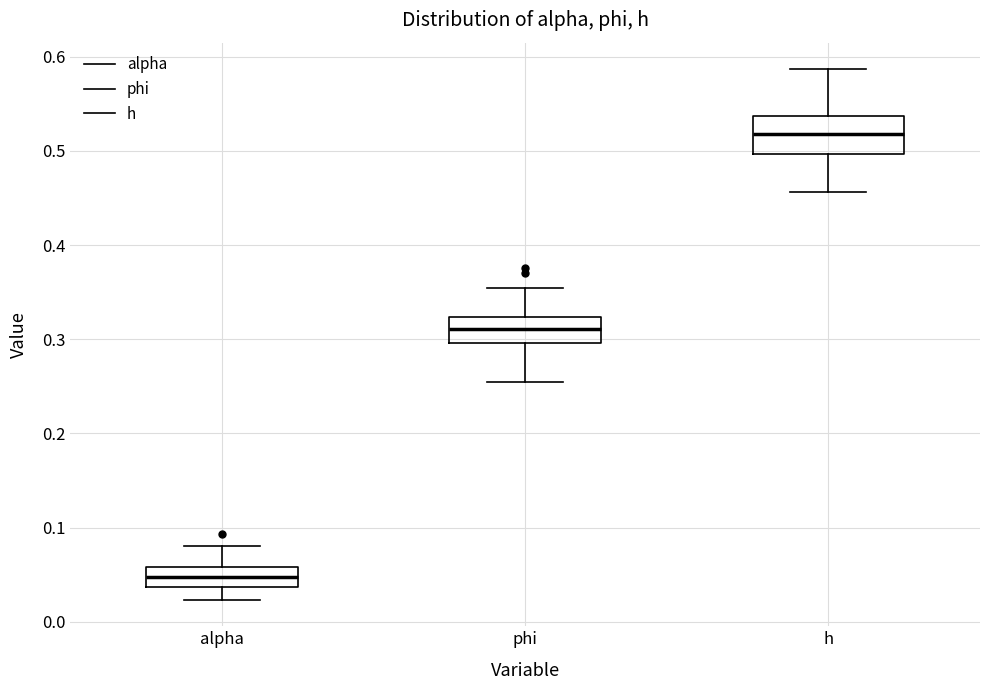

Where is the lower edge of the box for h on the y-axis? The values are not printed on the chart, so give them approximately, as read against the axis.

0.50